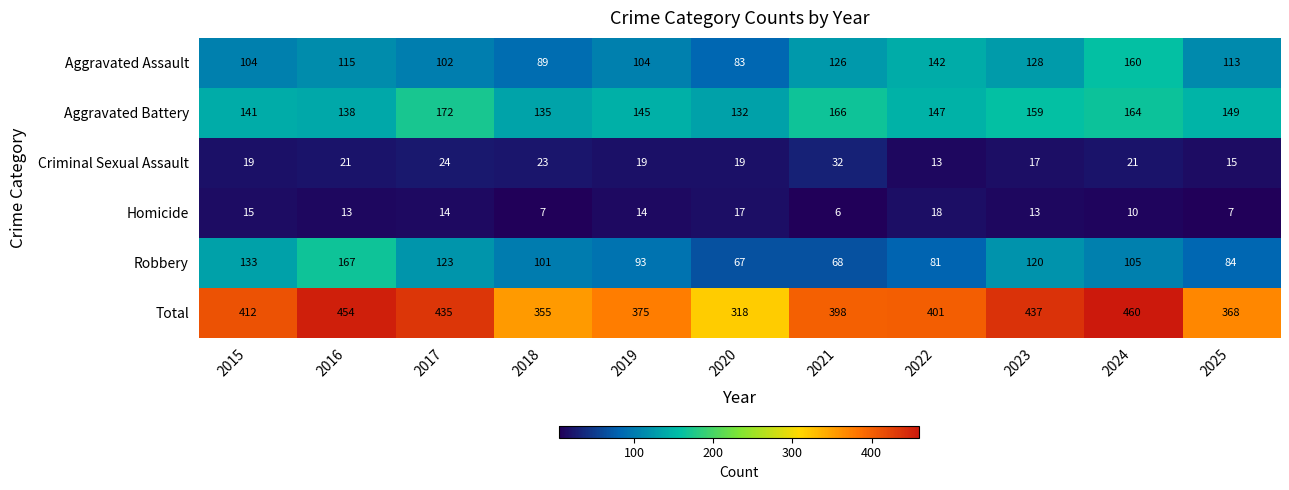

What is the difference between the highest and lowest values at 2023?

424